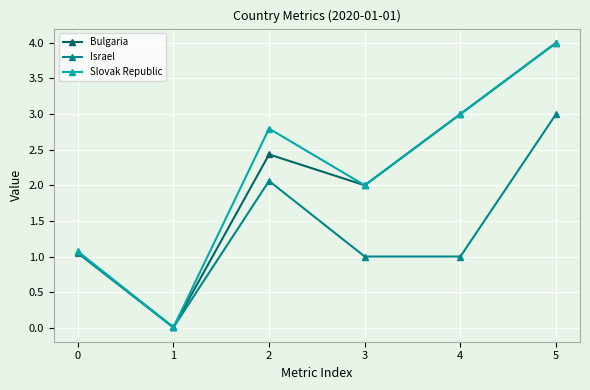

Where is the first local minimum for Israel?

1